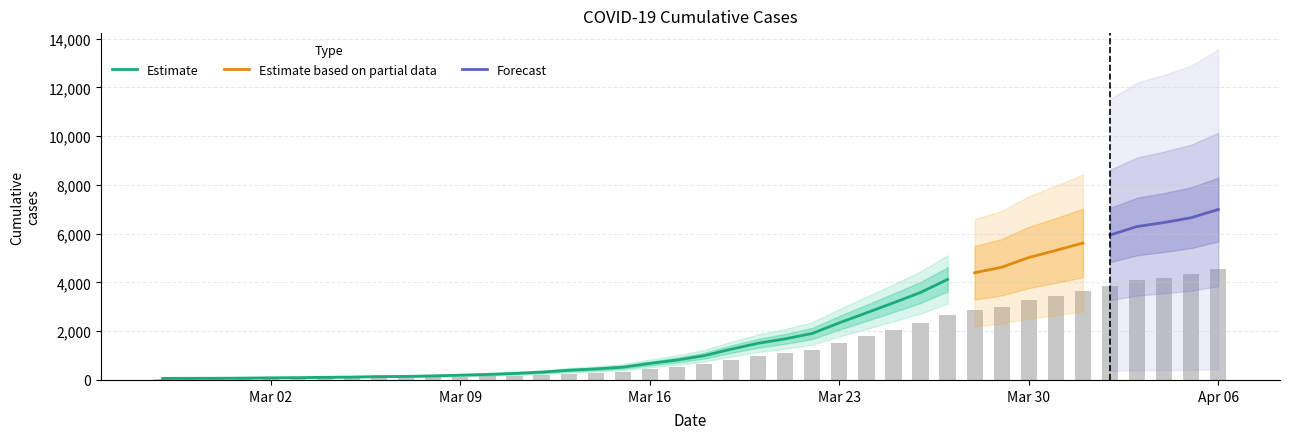

Rank the categories by value from lowest to highest.

2020-02-27, 2020-02-28, 2020-02-29, 2020-03-01, 2020-03-02, 2020-03-03, 2020-03-04, 2020-03-05, 2020-03-06, 2020-03-07, 2020-03-08, 2020-03-09, 2020-03-10, 2020-03-11, 2020-03-12, 2020-03-13, 2020-03-14, 2020-03-15, 2020-03-16, 2020-03-17, 2020-03-18, 2020-03-19, 2020-03-20, 2020-03-21, 2020-03-22, 2020-03-23, 2020-03-24, 2020-03-25, 2020-03-26, 2020-03-27, 2020-03-28, 2020-03-29, 2020-03-30, 2020-03-31, 2020-04-01, 2020-04-02, 2020-04-03, 2020-04-04, 2020-04-05, 2020-04-06